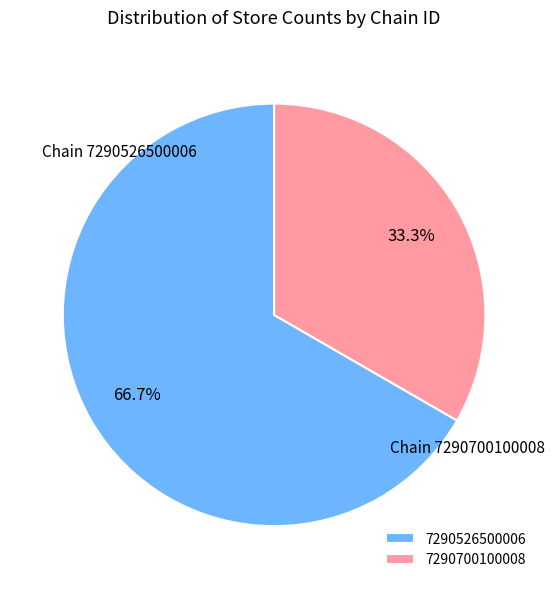

Is 7290526500006 the majority of the pie?

Yes